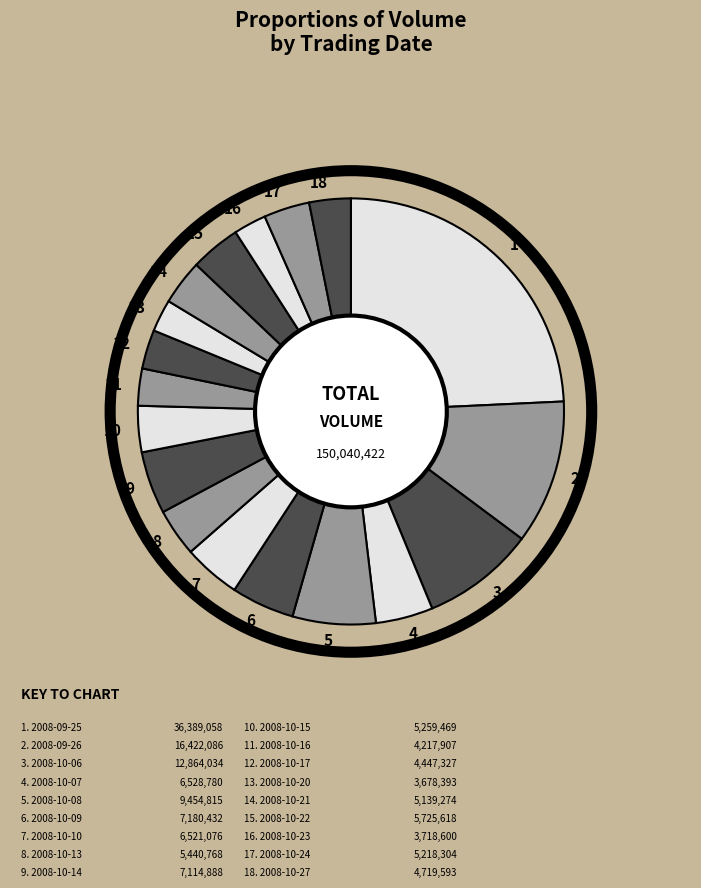

Is it true that 4 is 4% of the pie?

True